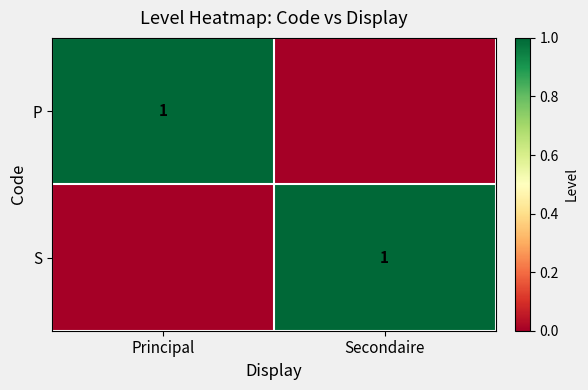

The P series shows 1 at Principal. True or false?

True